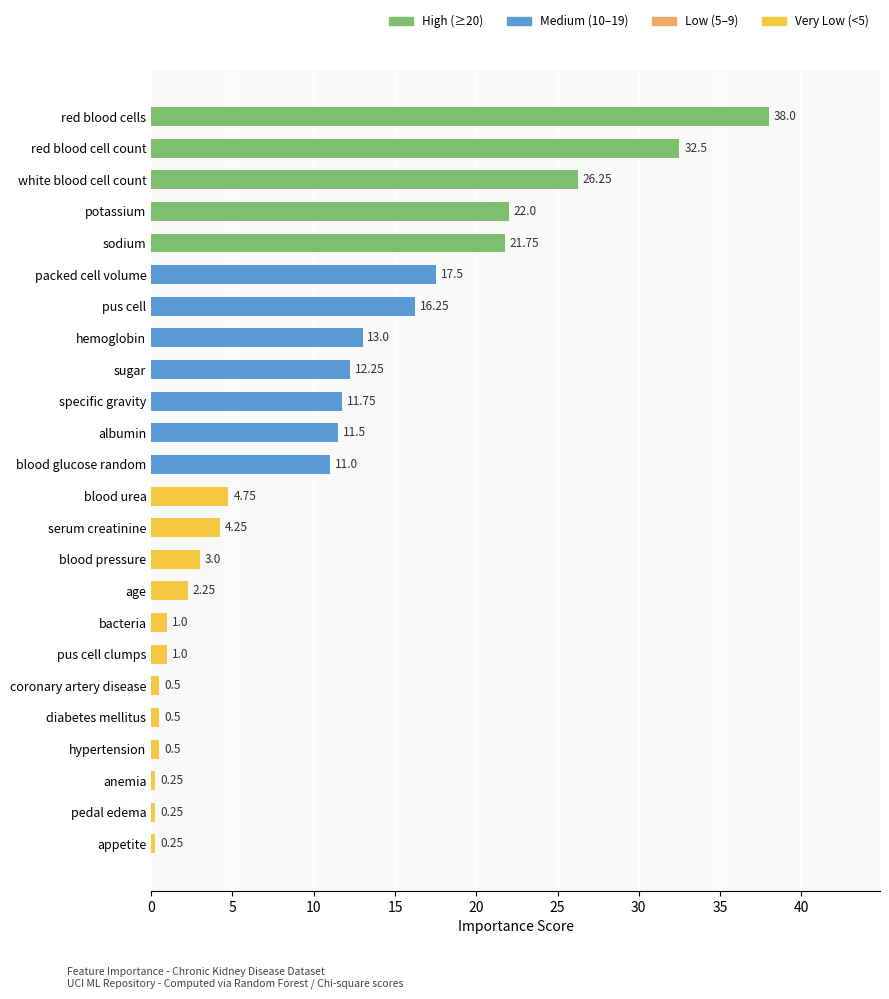

Which label corresponds to the largest value in the chart?

red blood cells